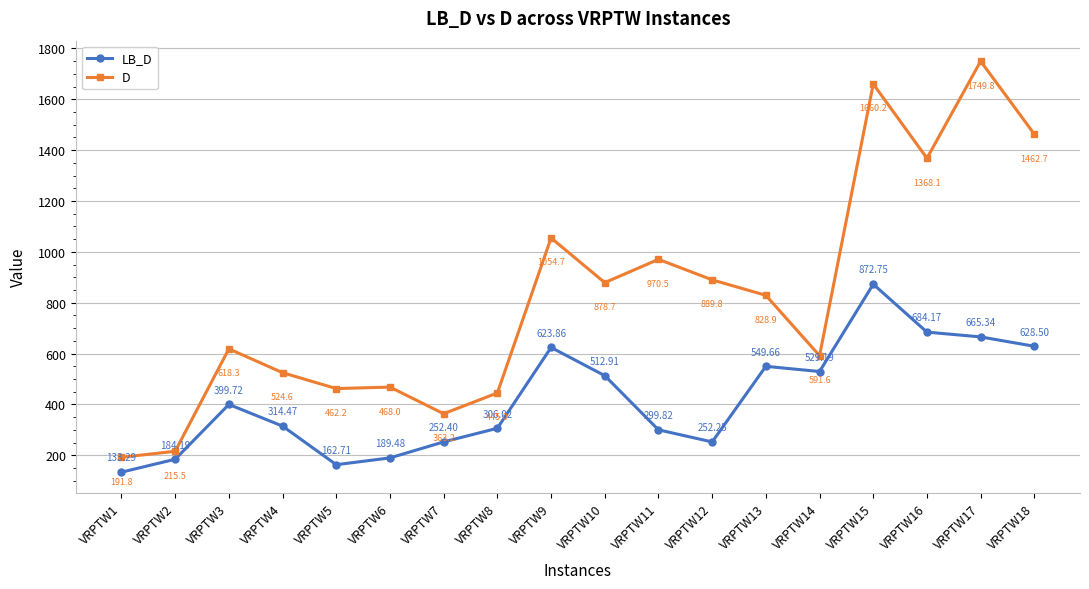

What is the value of the D point at the 3rd from the left?

618.3